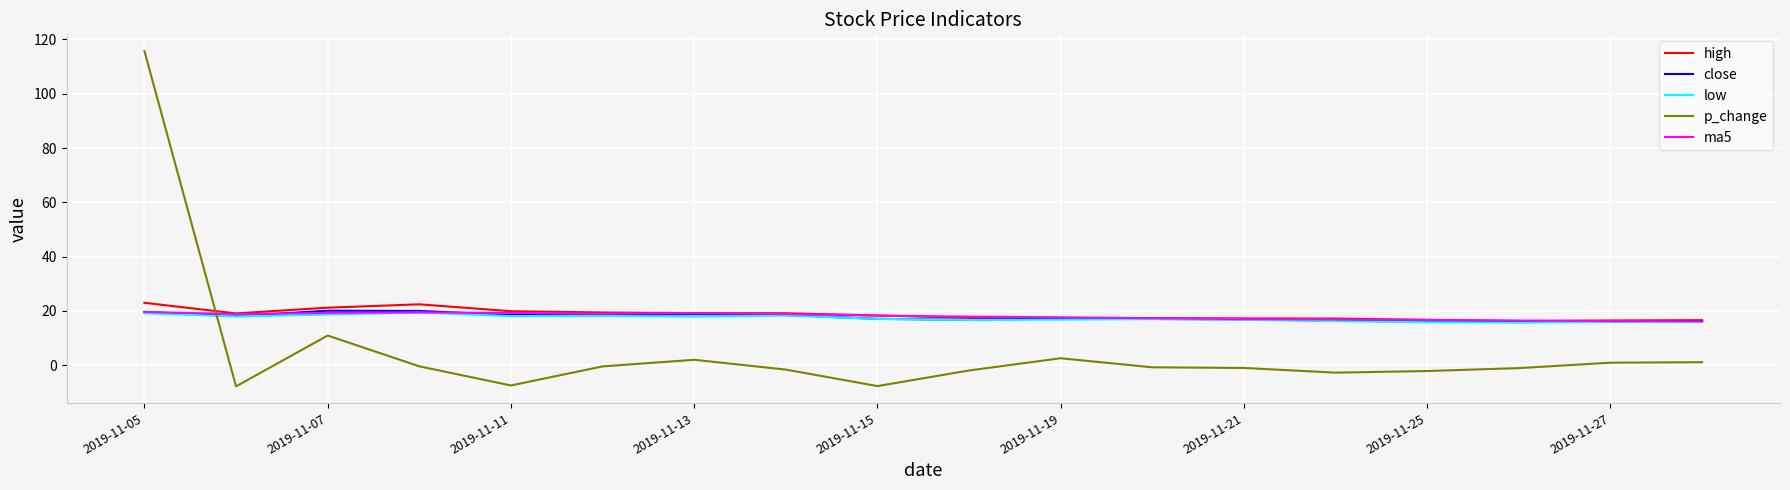

What is the greatest value displayed?

115.7